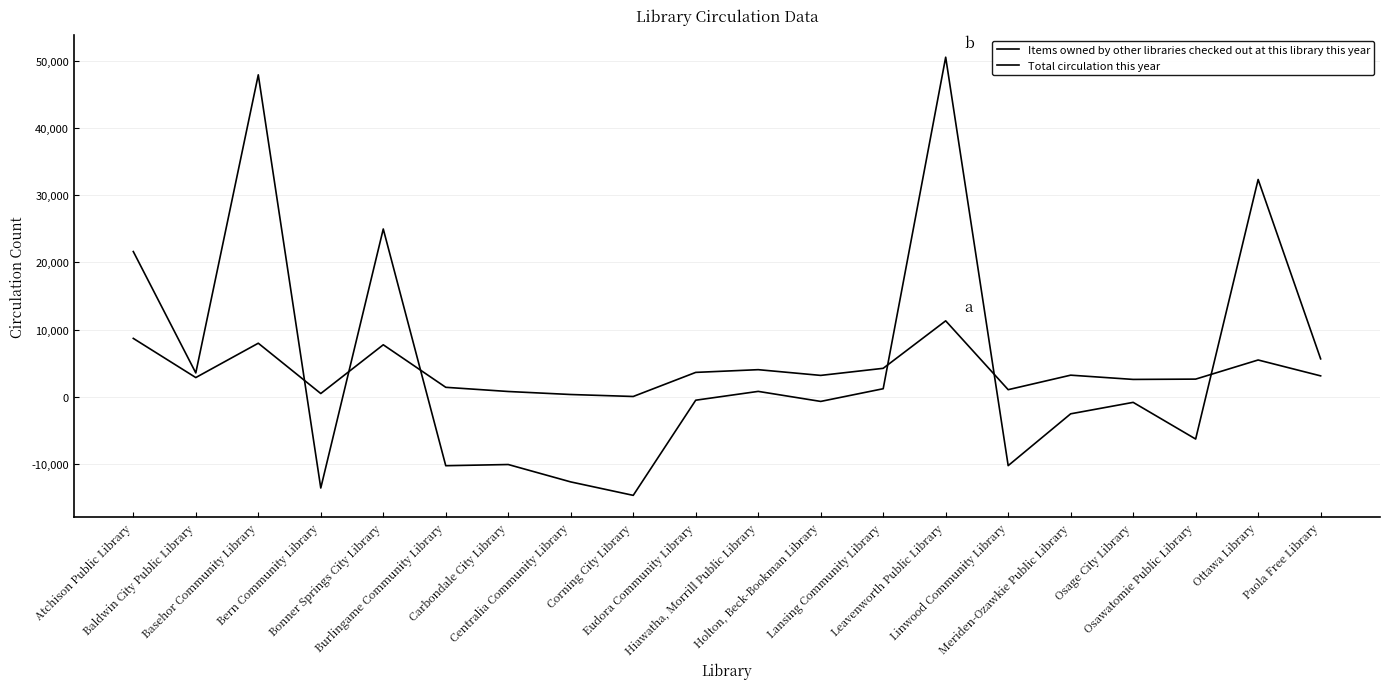

How many values in Total circulation this year are above zero?

9